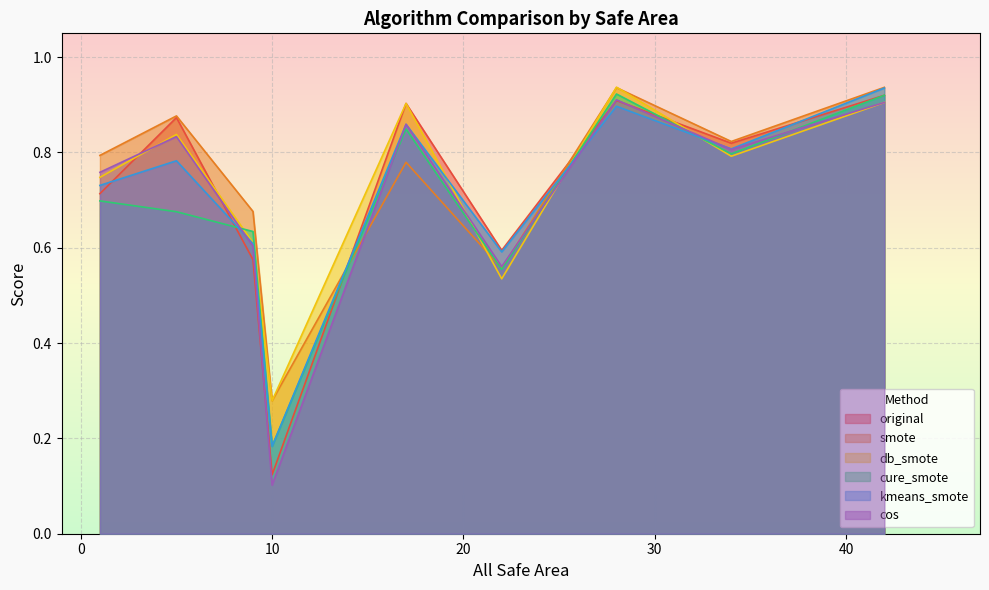

Which series has the largest range (max minus min)?

cos